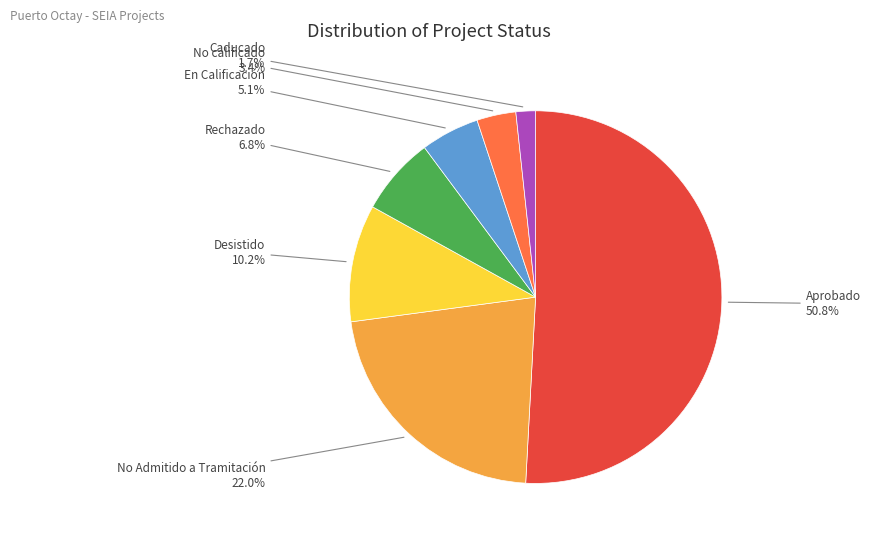

Is it true that Desistido is 10% of the pie?

True